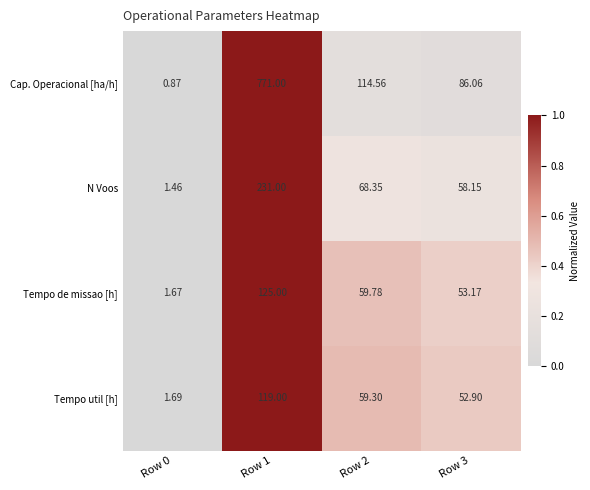

Is the value of N Voos at Row 0 greater than the value of Cap. Operacional [ha/h] at Row 3?

No